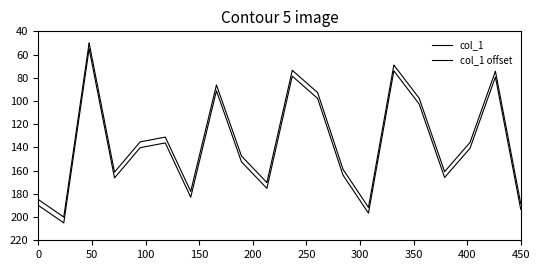

How many lines are shown in the chart?

2